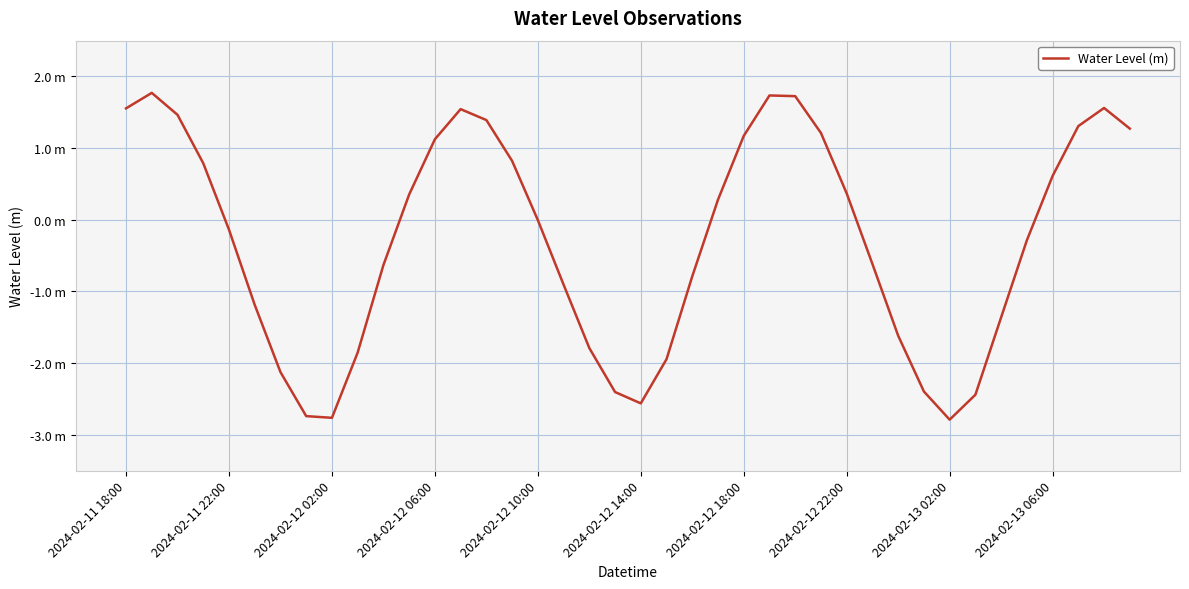

Where is the data nearest to the value 0?

2024-02-12 10:00